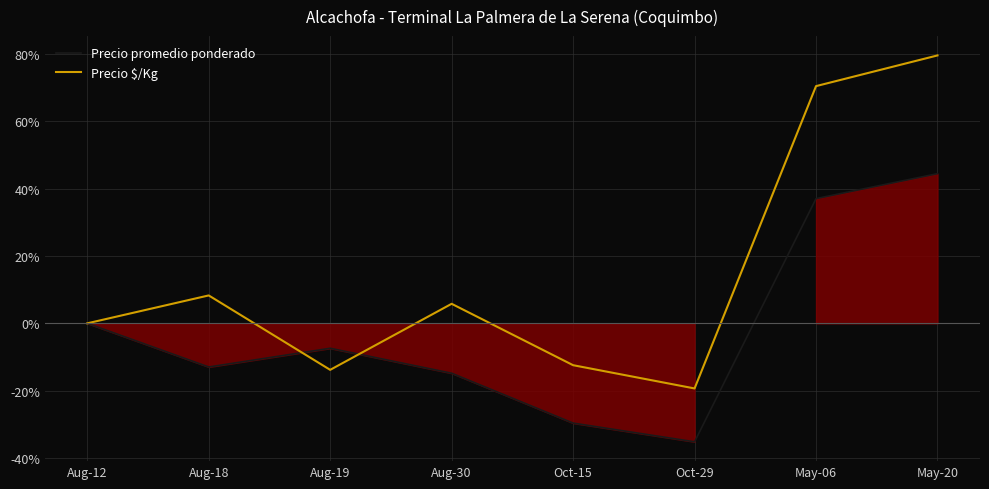

Which label corresponds to the smallest value in the chart?

Oct-29